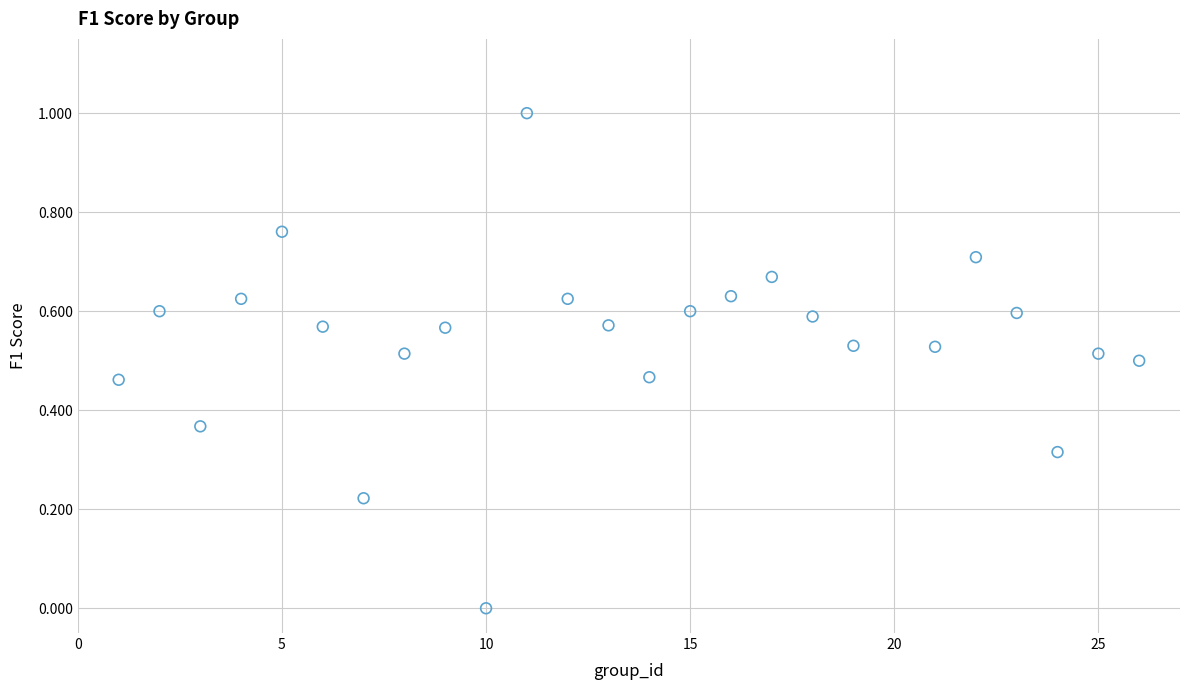

What is the range of X values (max minus min)?

25.0